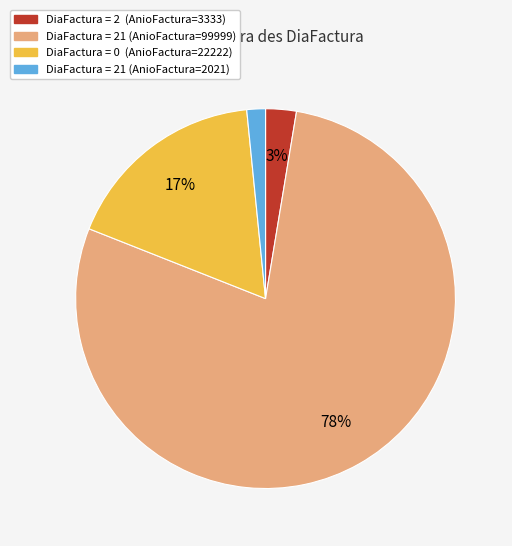

To the nearest percent, what is the combined percentage of DiaFactura = 0 (AnioFactura=22222) and DiaFactura = 21 (AnioFactura=2021)?

19%